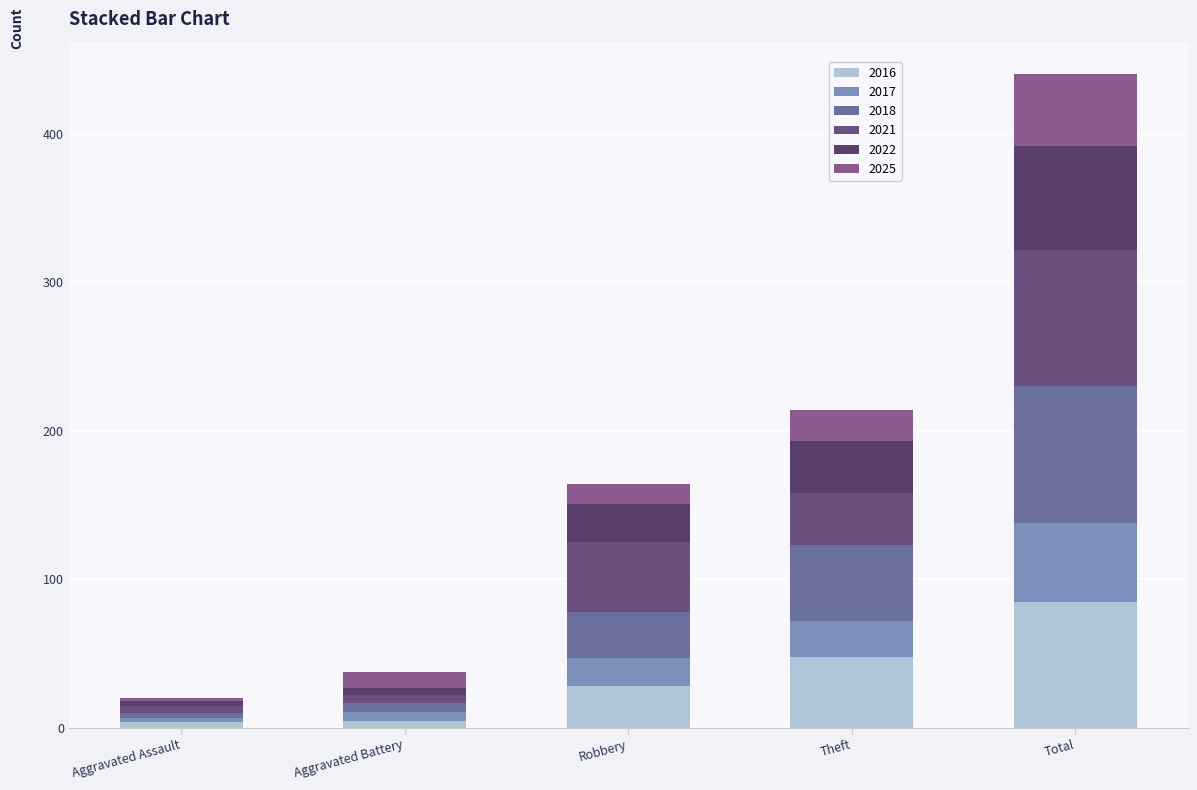

How many bars are there in total?

5